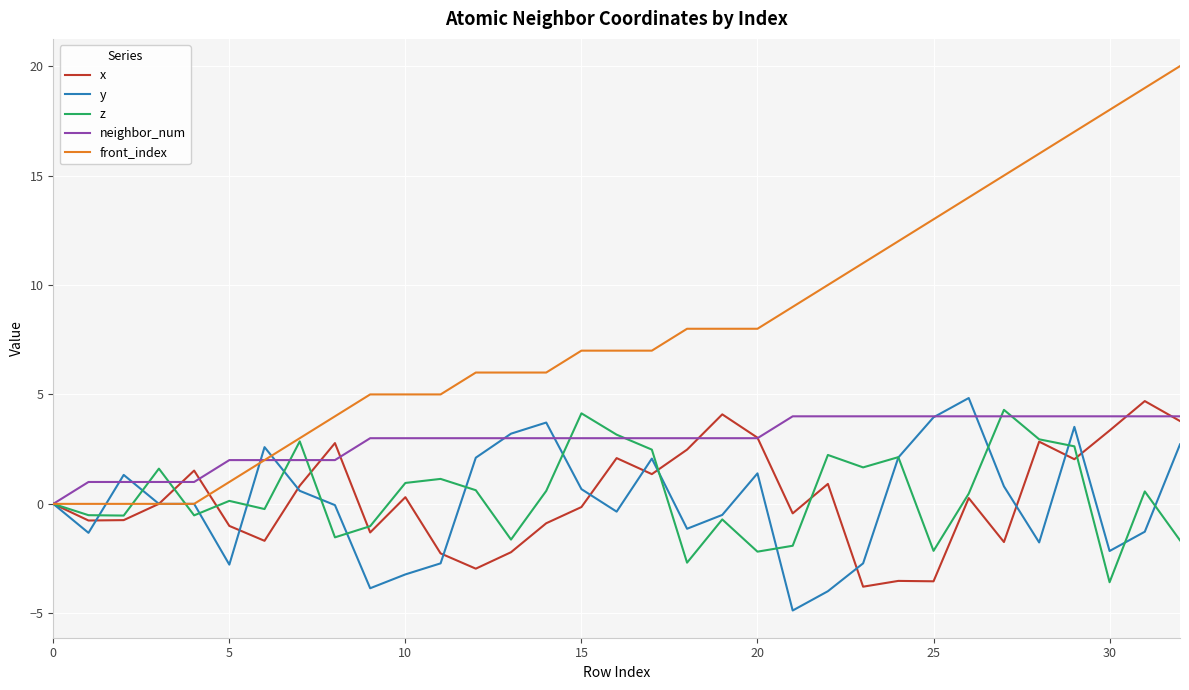

In x, how many points are higher than both neighbors (excluding endpoints)?

10